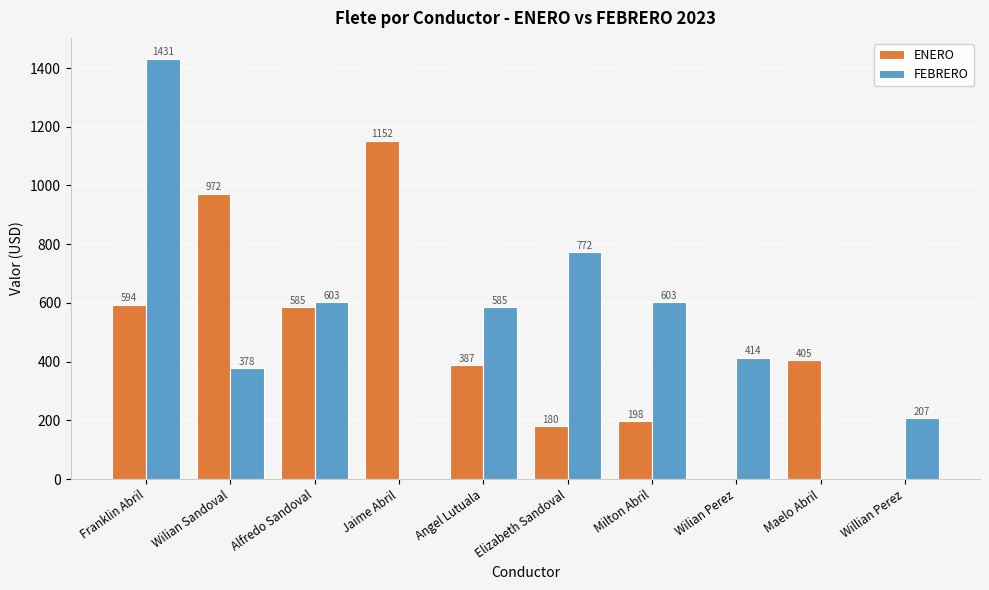

True or false: FEBRERO has a value of 0 at Jaime Abril.

True